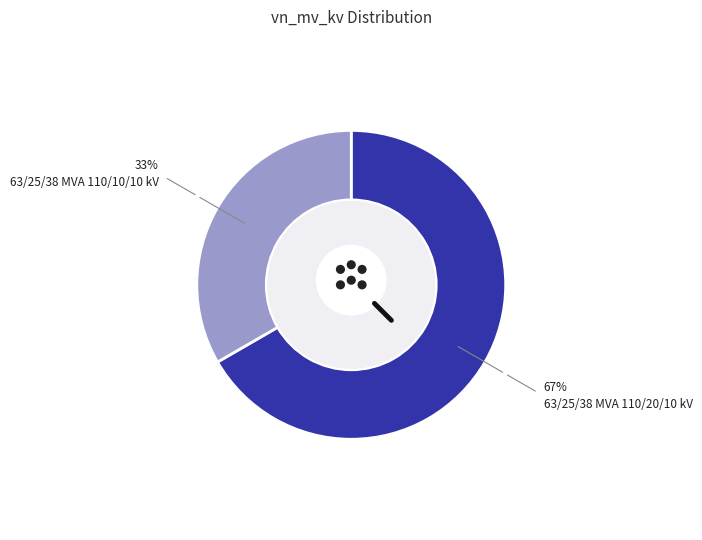

To the nearest percent, what is the combined percentage of 63/25/38 MVA 110/10/10 kV and 63/25/38 MVA 110/20/10 kV?

100%